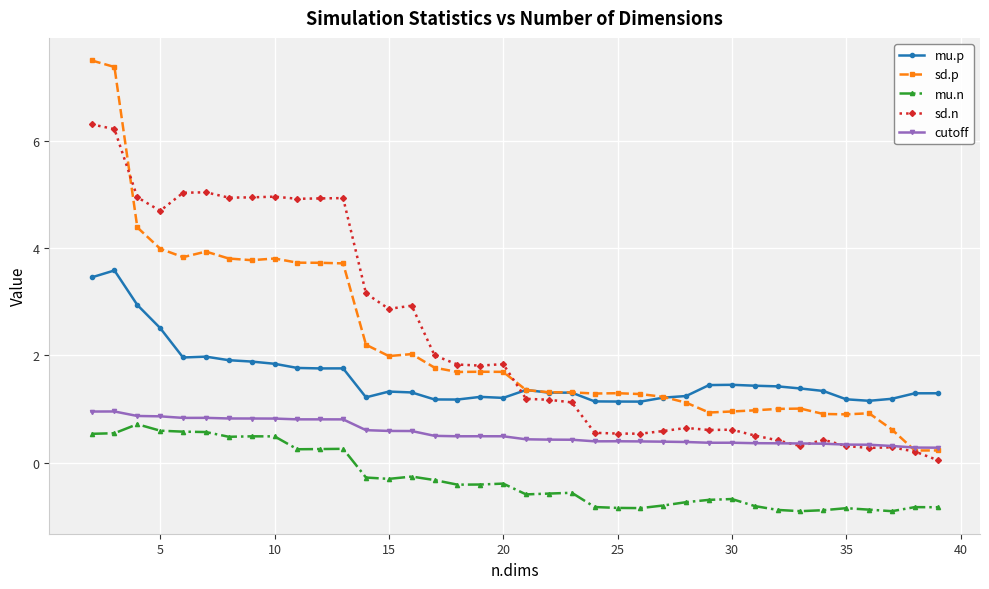

Which series has the largest range (max minus min)?

sd.p